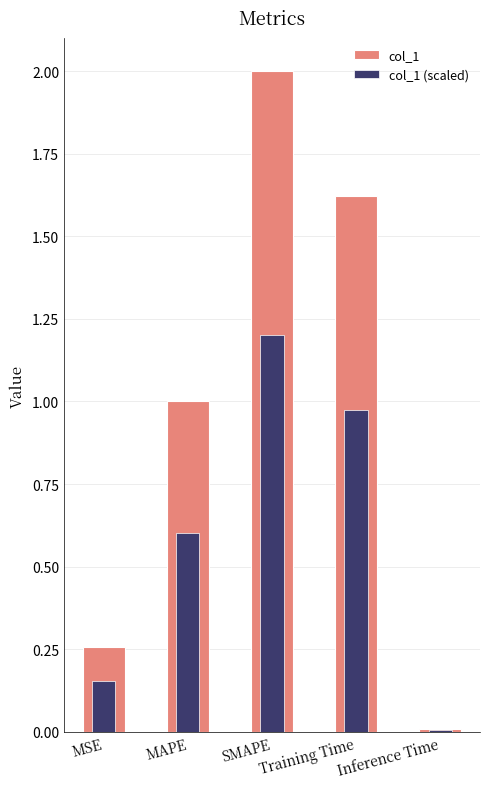

Rank the series by their maximum value, from highest to lowest.

col_1, col_1 (scaled)